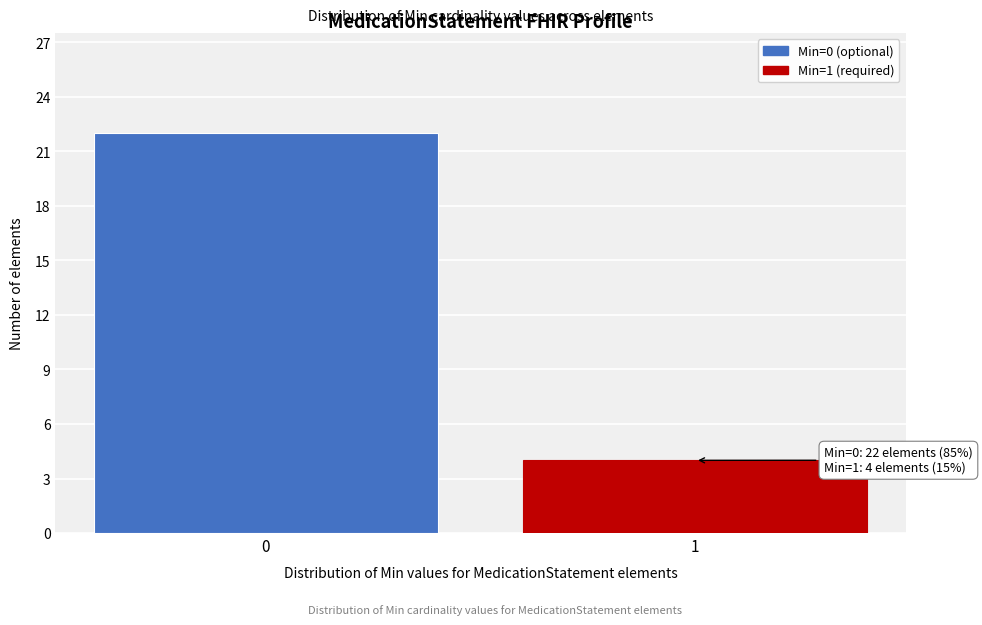

Reading left to right, what are all the values shown in this chart?

22	4